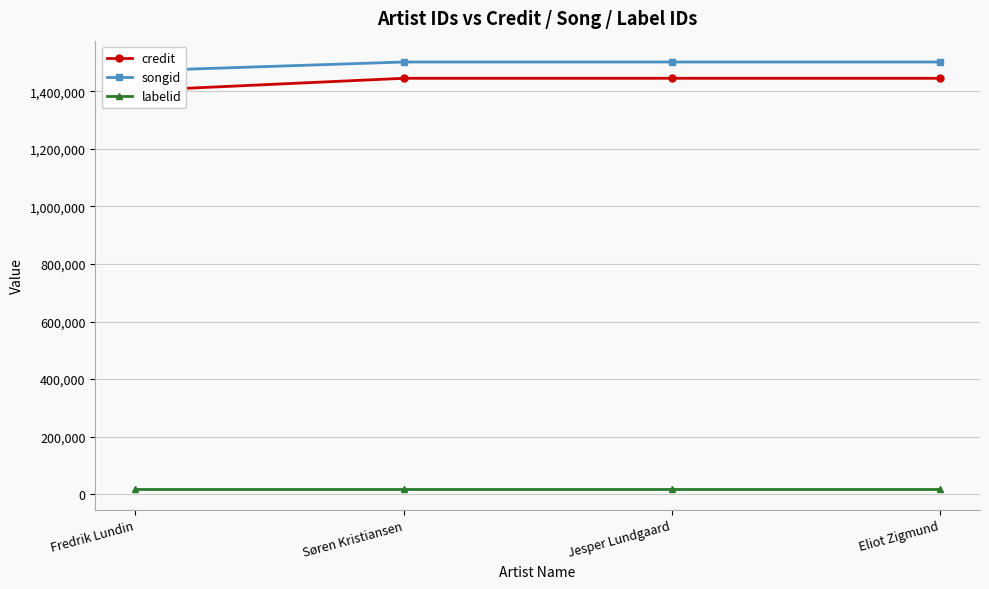

What is the maximum value shown in the chart?

1501496